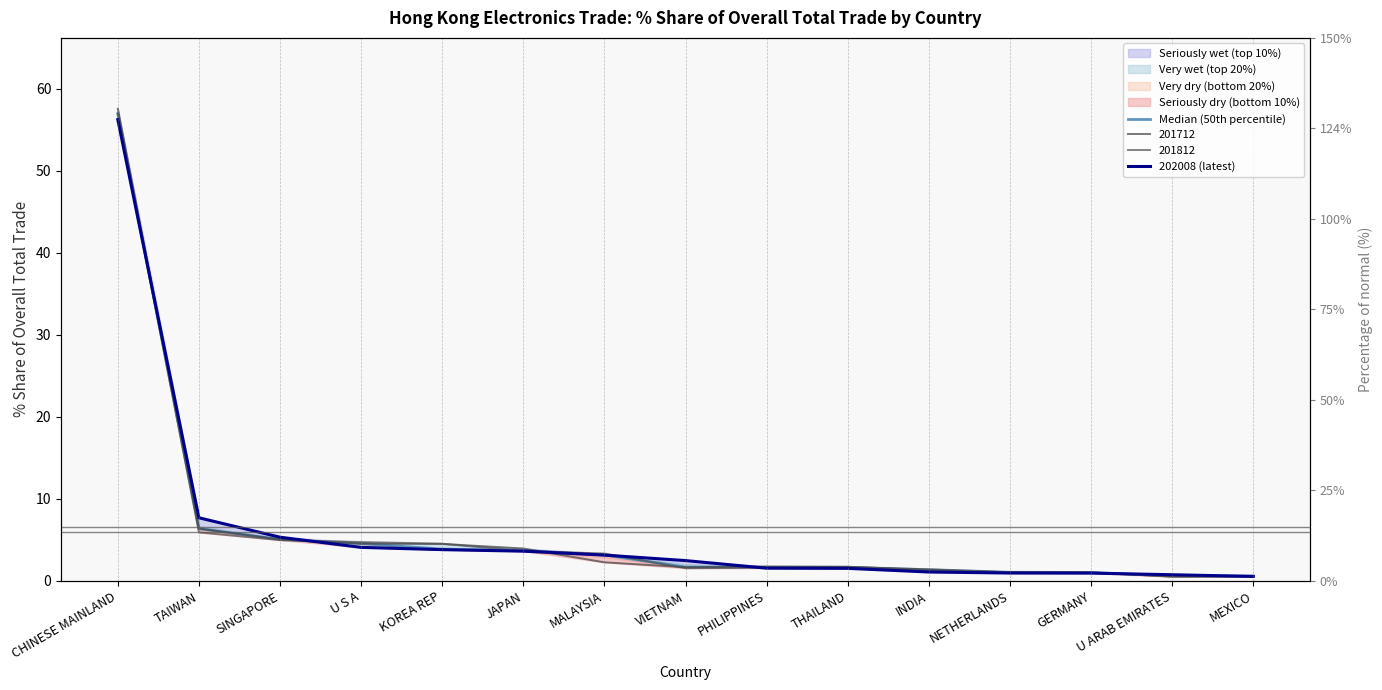

What is the average value of the 202008 (latest) series?

6.3